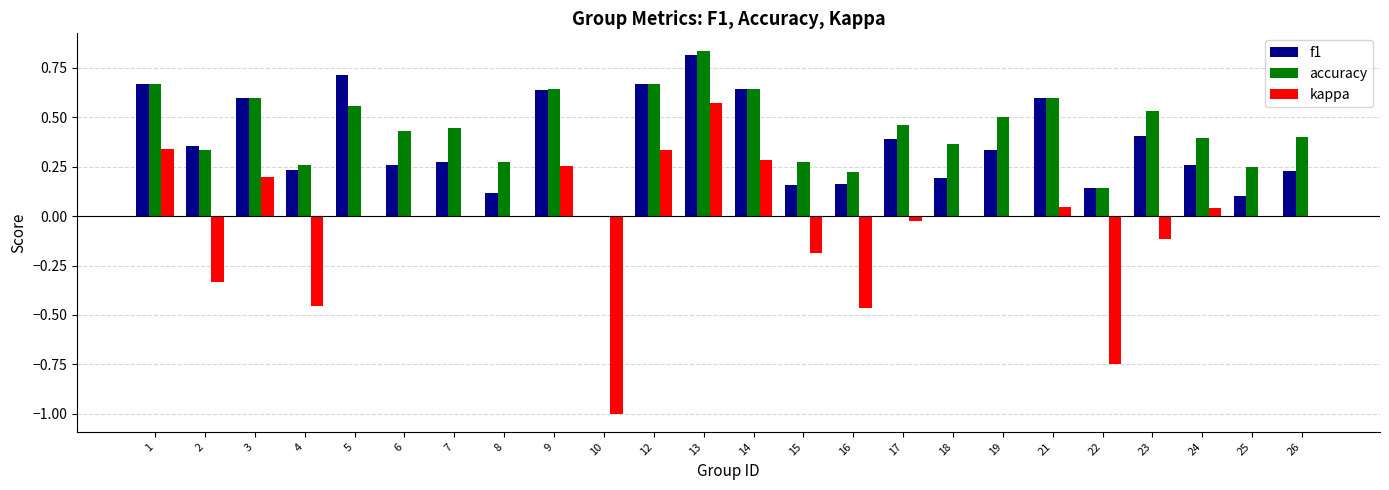

Which series changed the most between 2 and 14?

kappa